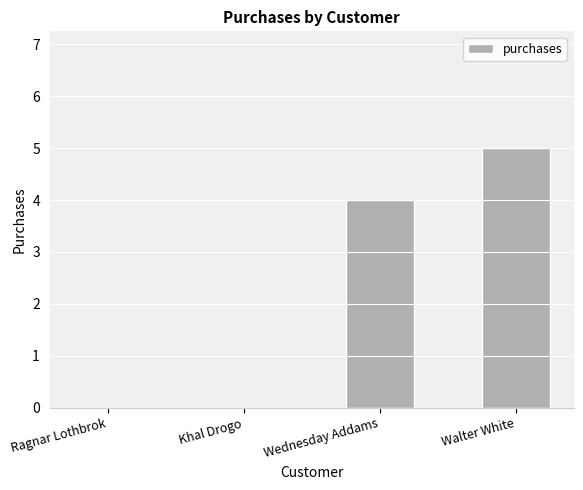

Reading left to right, extract all data points from this chart.

Ragnar Lothbrok=0	Khal Drogo=0	Wednesday Addams=4	Walter White=5